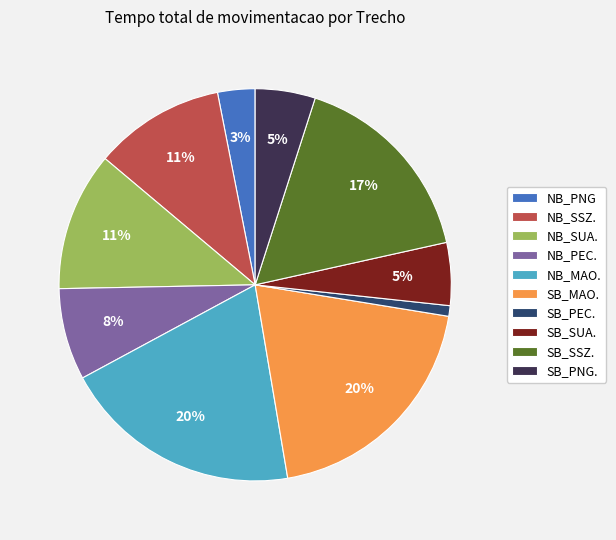

What percentage is the SB_MAO. slice, to the nearest percent?

20%